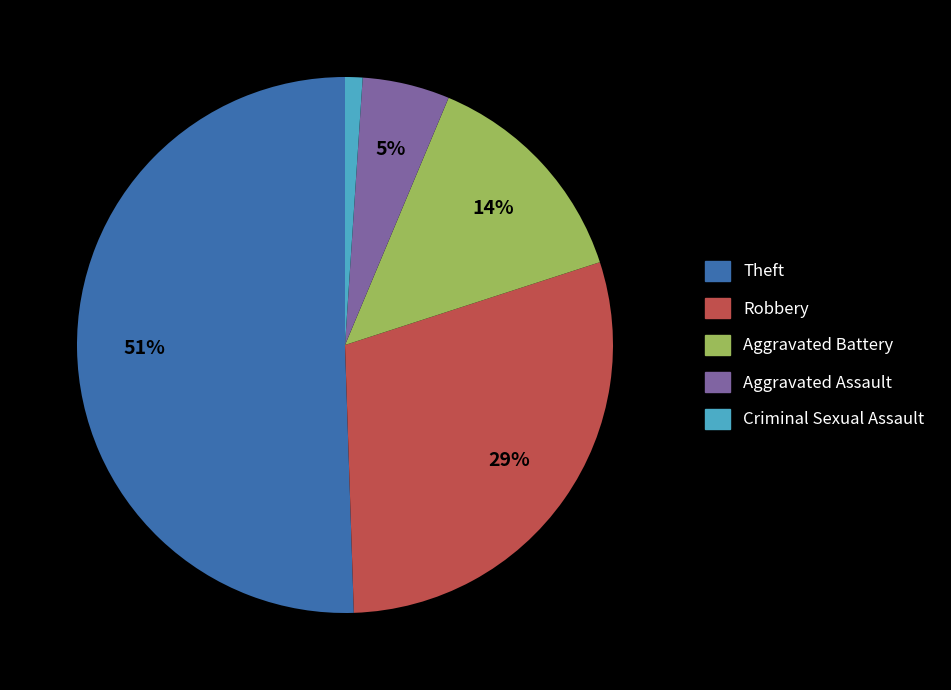

True or false: Criminal Sexual Assault accounts for 1% of the total.

True